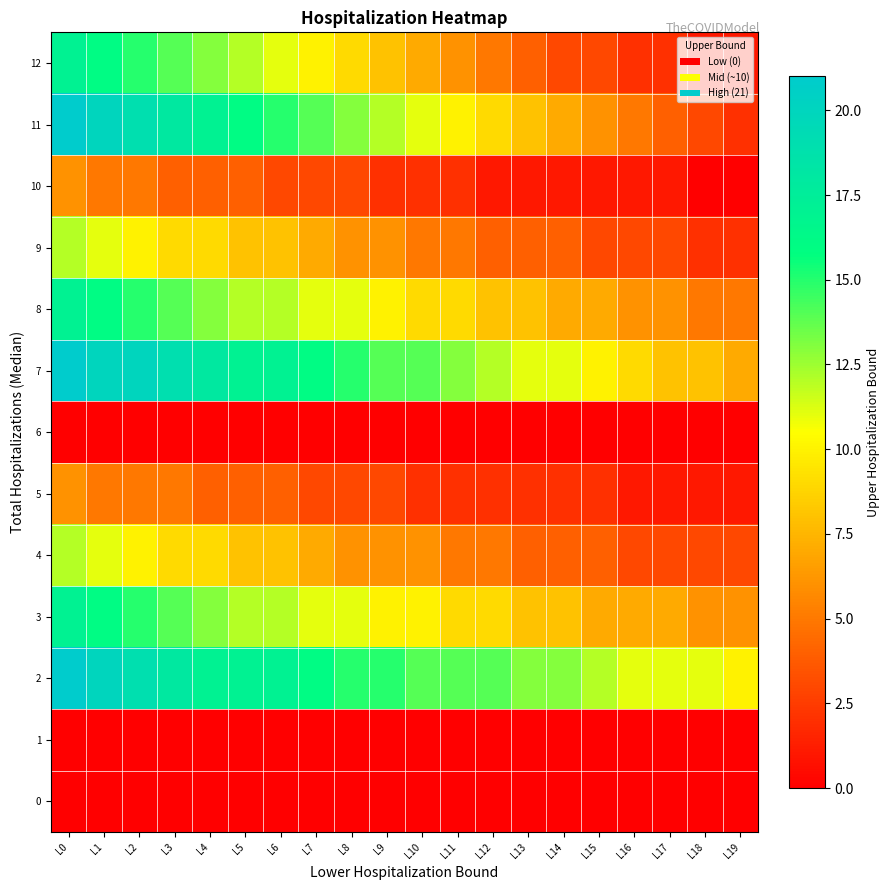

What is the total value across all series at L15?

55